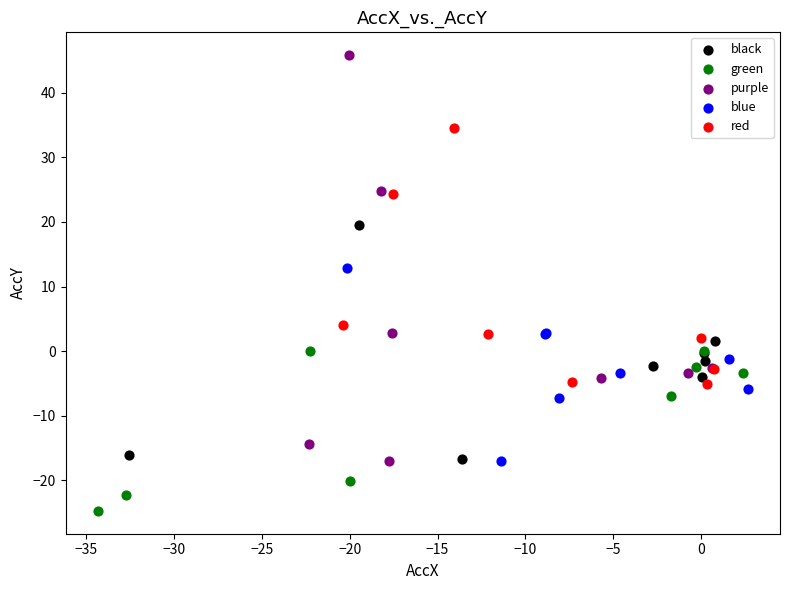

What are all the series names shown in the legend?

black, green, purple, blue, red